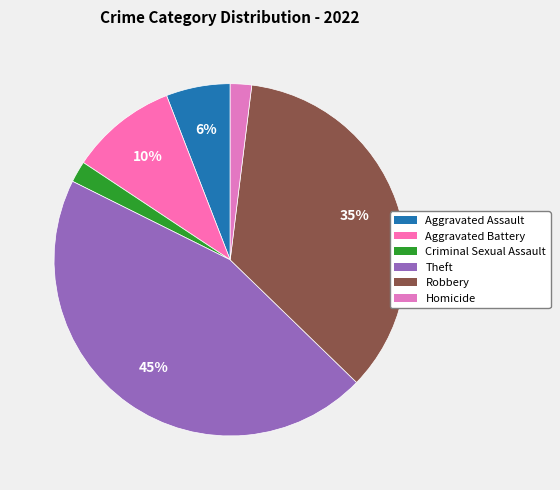

How many segments does this pie chart have?

6